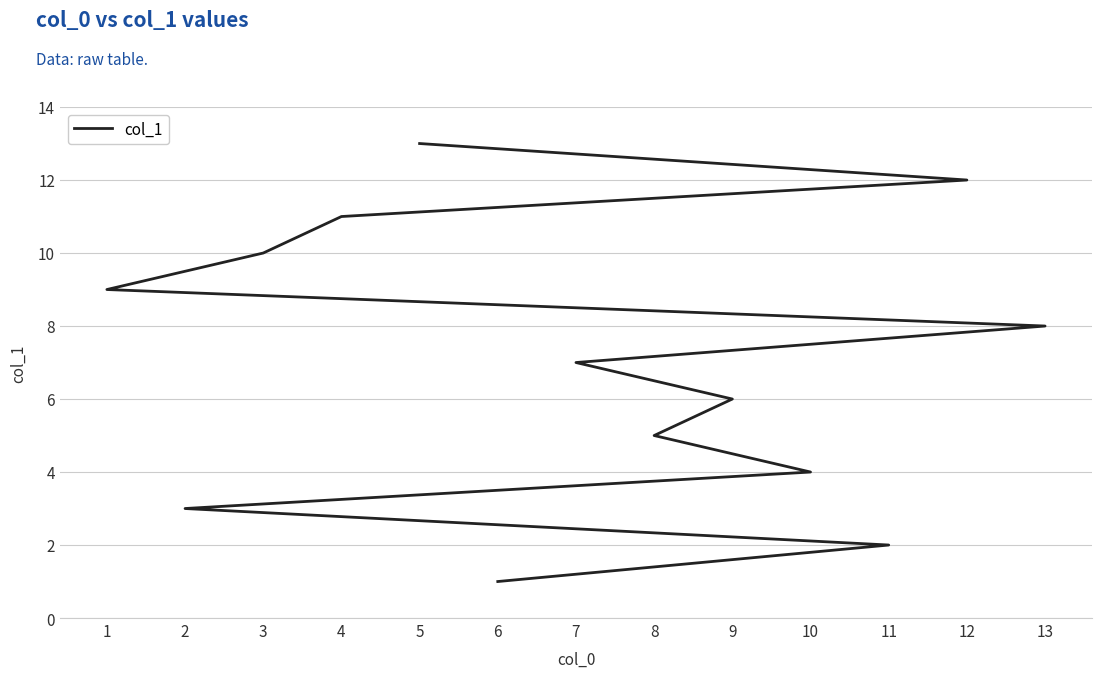

Which label corresponds to the largest value in the chart?

5